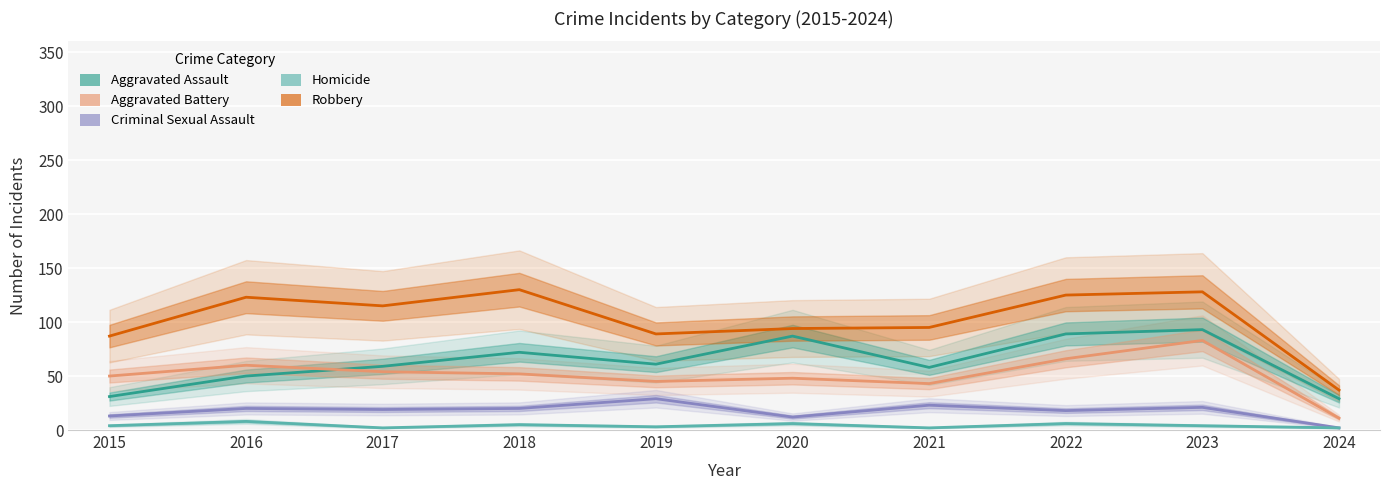

Where is the first local minimum for Criminal Sexual Assault?

2017